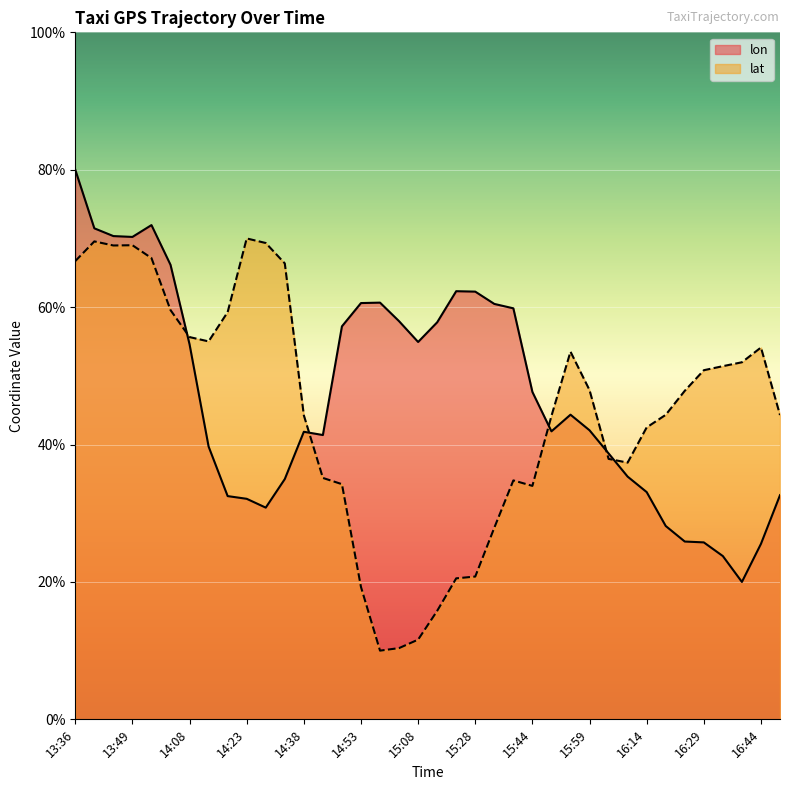

Which series has the largest total across all categories?

lon